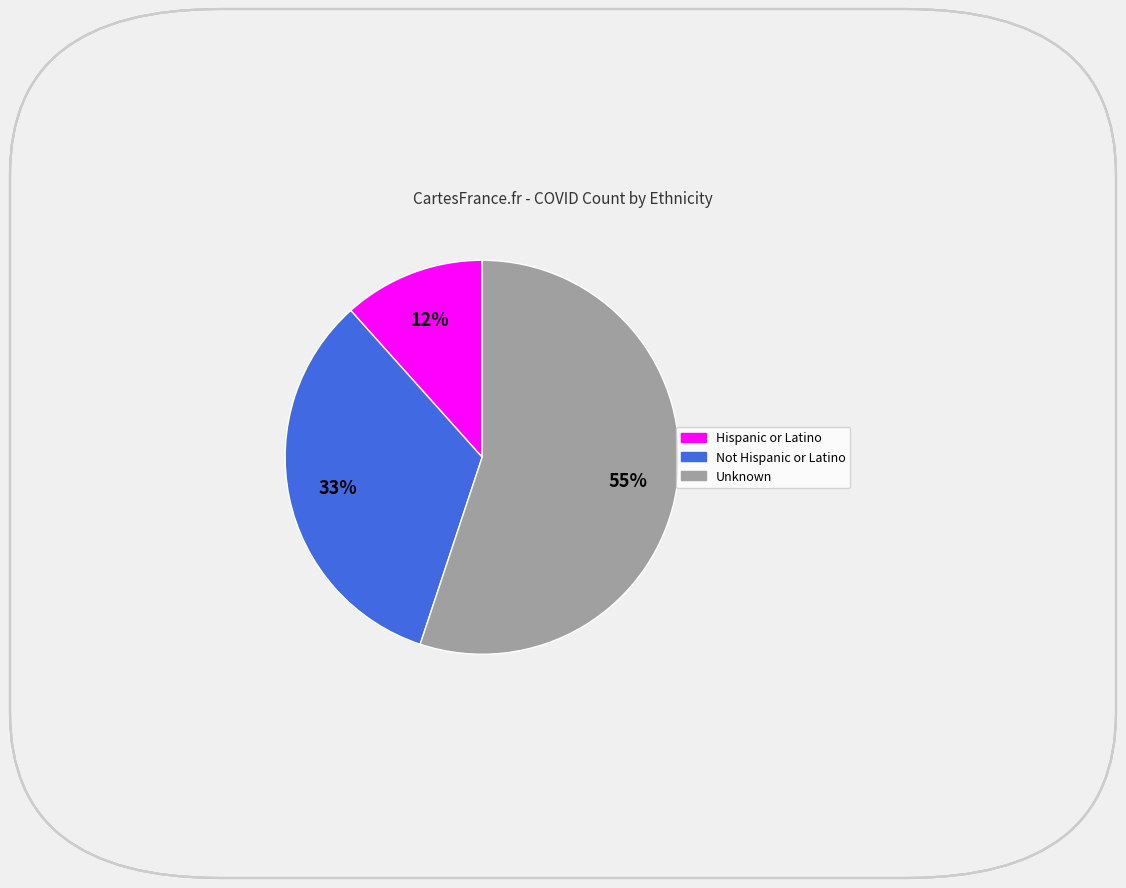

How many segments does this pie chart have?

3